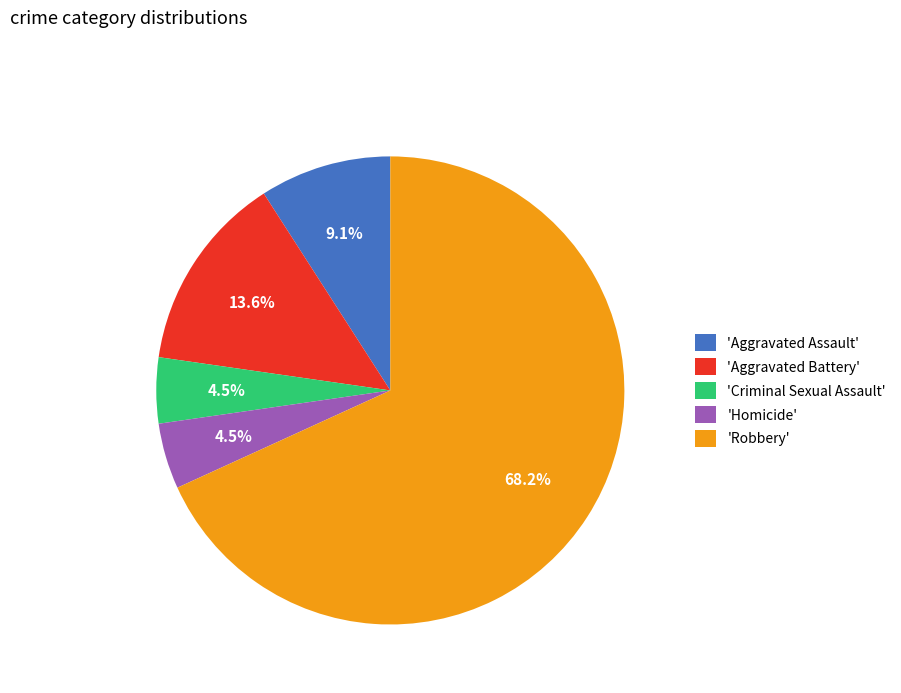

Which slice is the largest?

'Robbery'